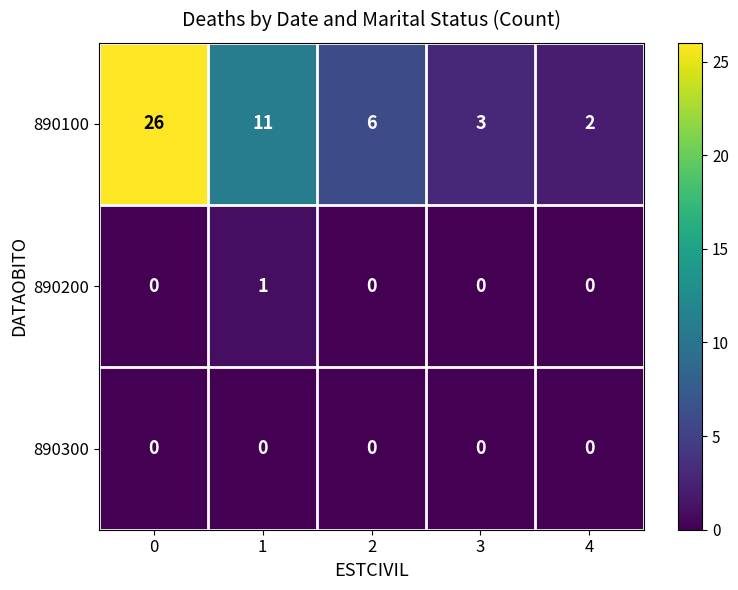

At how many categories does at least one series exceed 12?

1